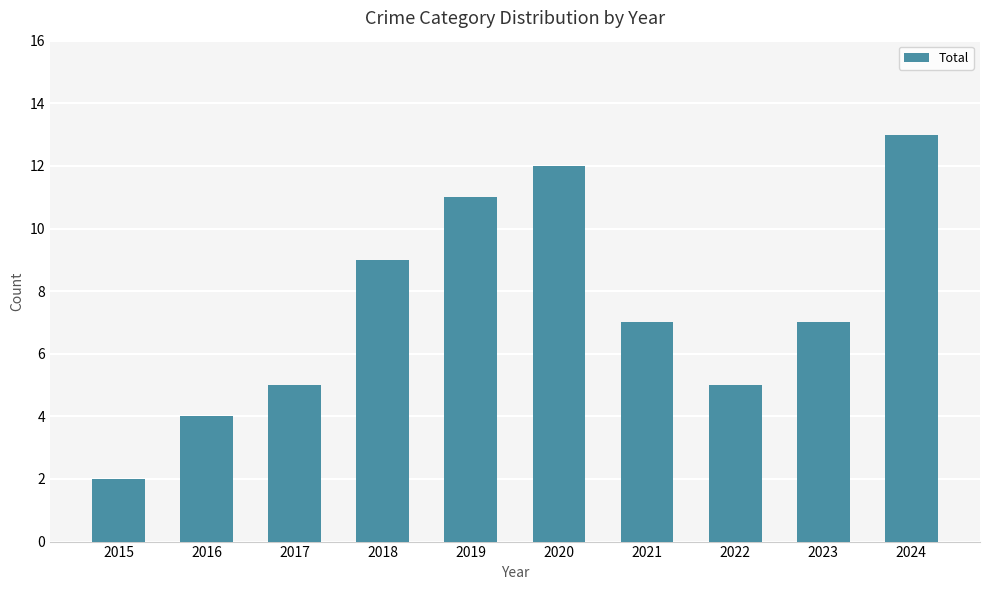

Reading left to right, what are all the values shown in this chart?

2	4	5	9	11	12	7	5	7	13